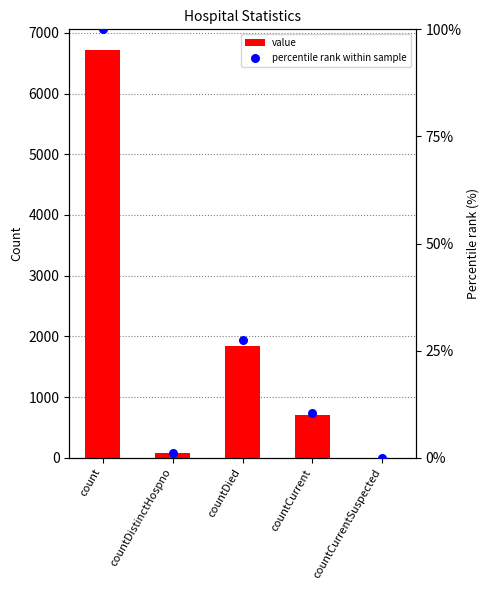

Which series contains the highest Y value?

value